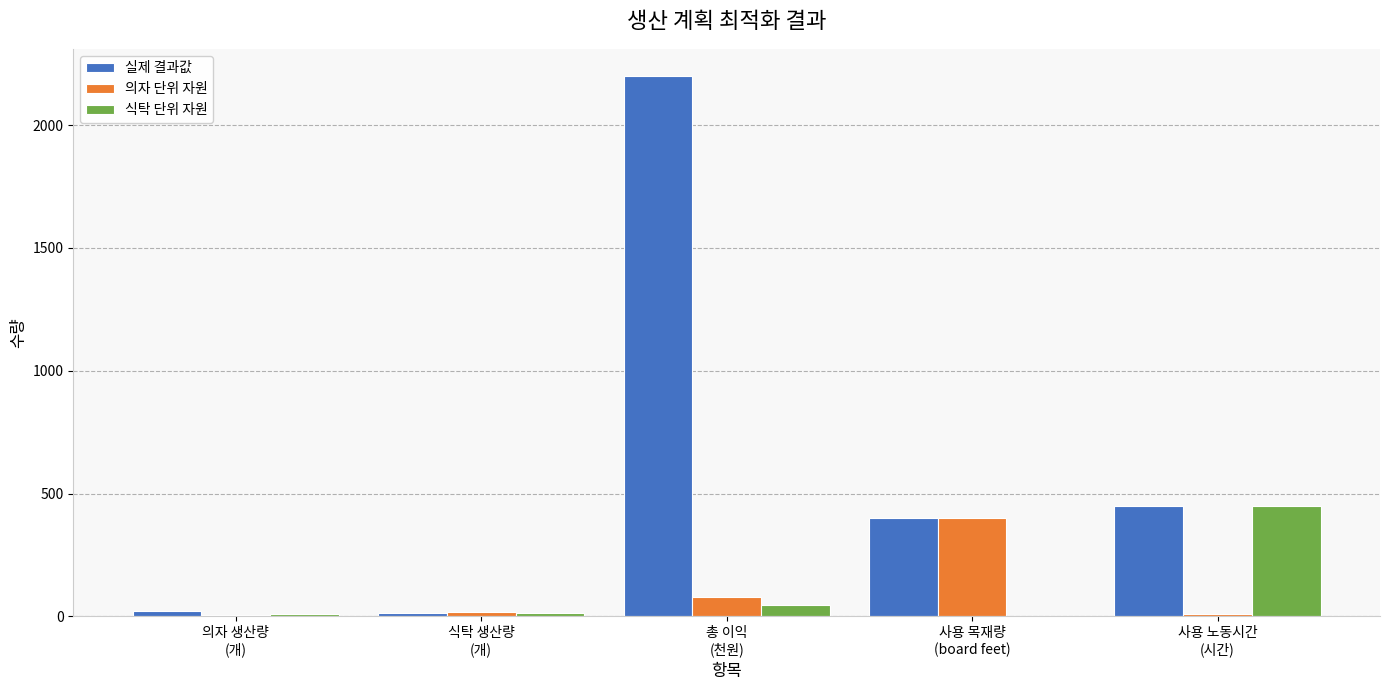

What is the maximum value shown in the chart?

2200.0